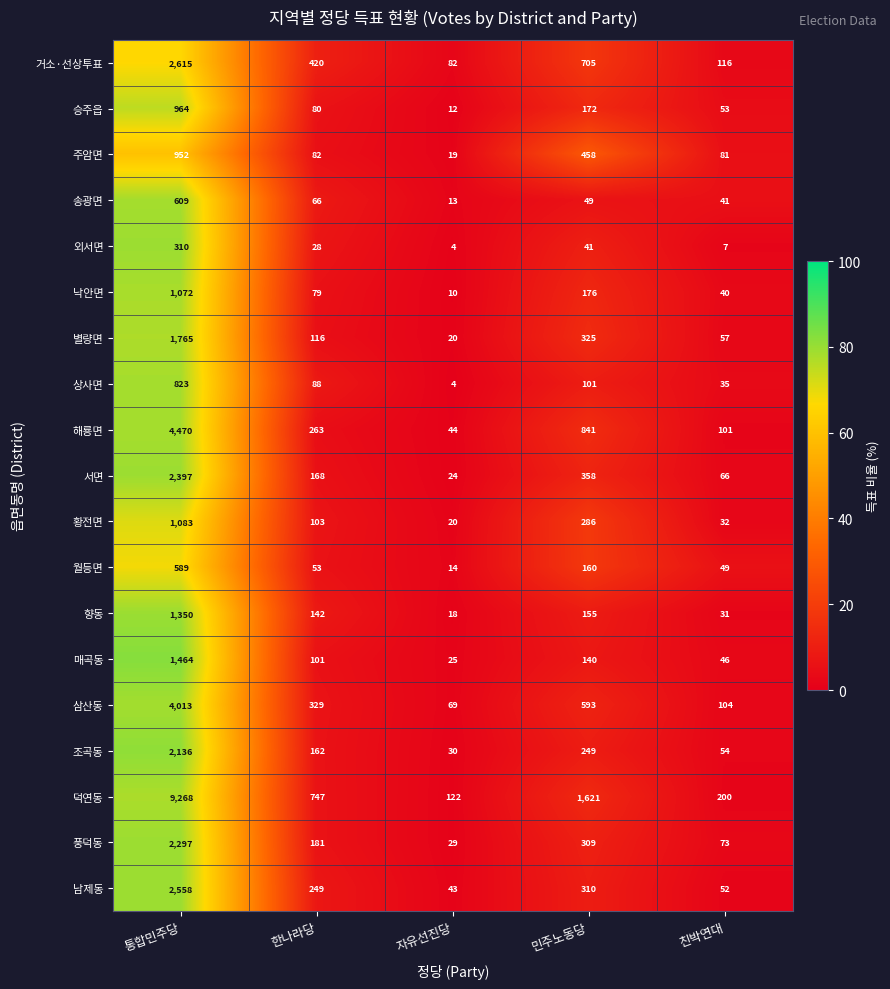

What is the minimum value for 삼산동?

69